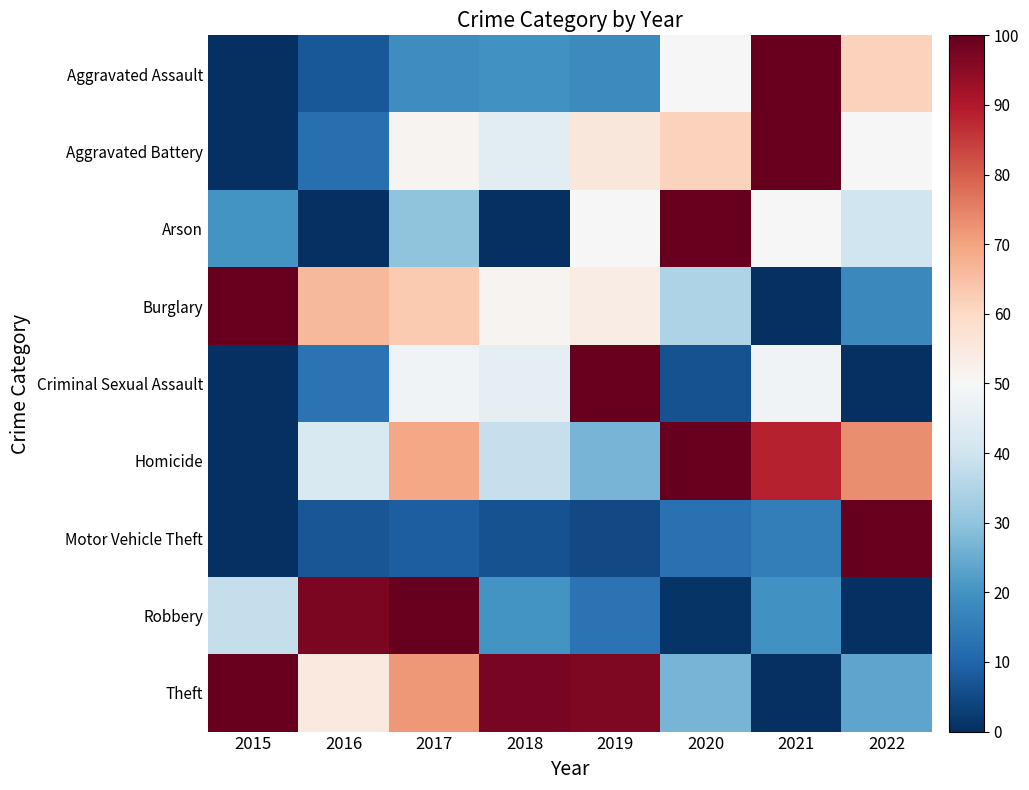

Which has a higher value, 2019 or 2016?

2019